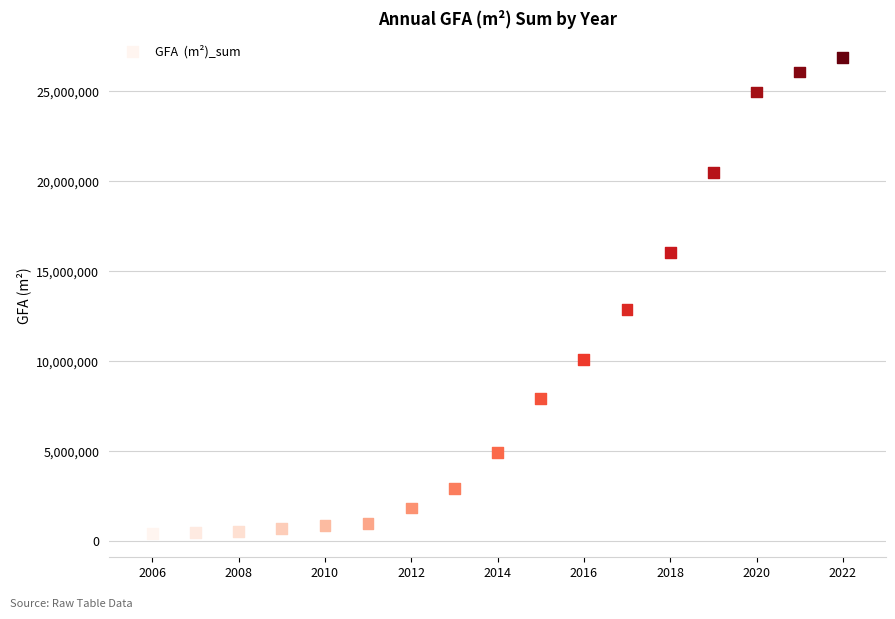

What Y value in the scatter plot is closest to 13665946?

12889690